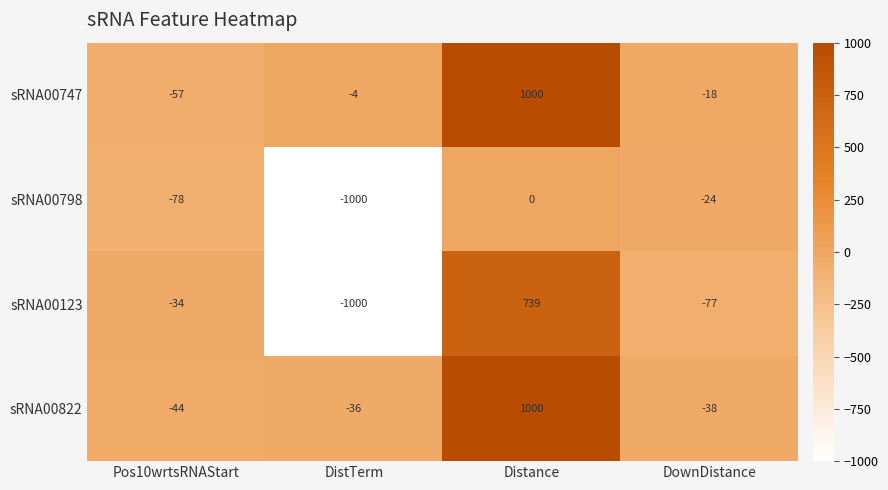

Is the value of sRNA00747 at DownDistance greater than the value of sRNA00123 at DownDistance?

Yes